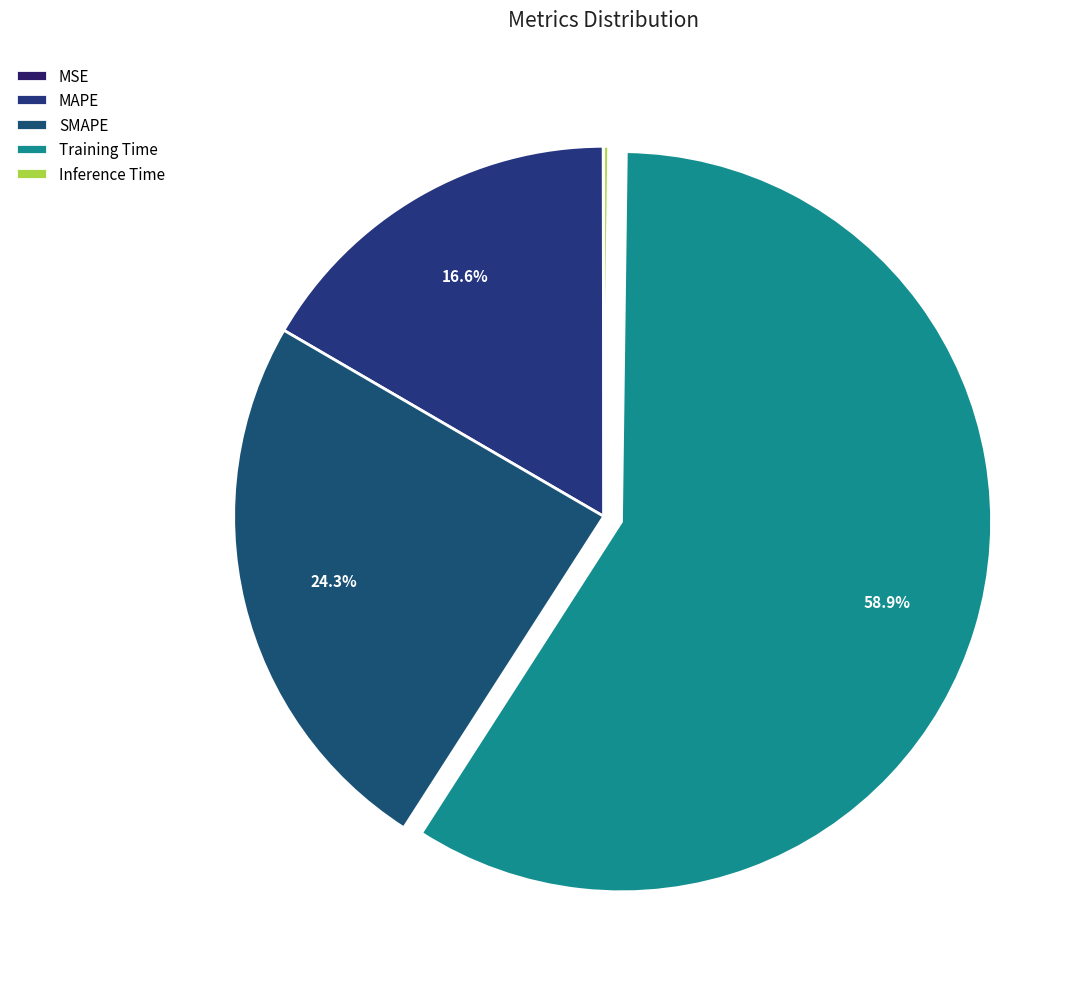

Is there any slice that represents more than half of the pie?

Yes